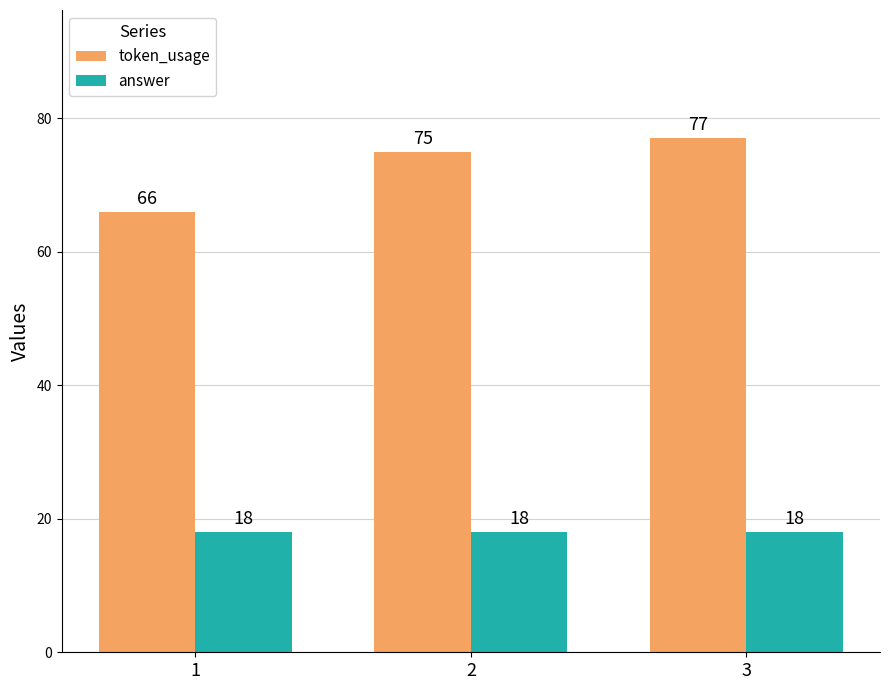

At which category is the sum across all series the highest?

3